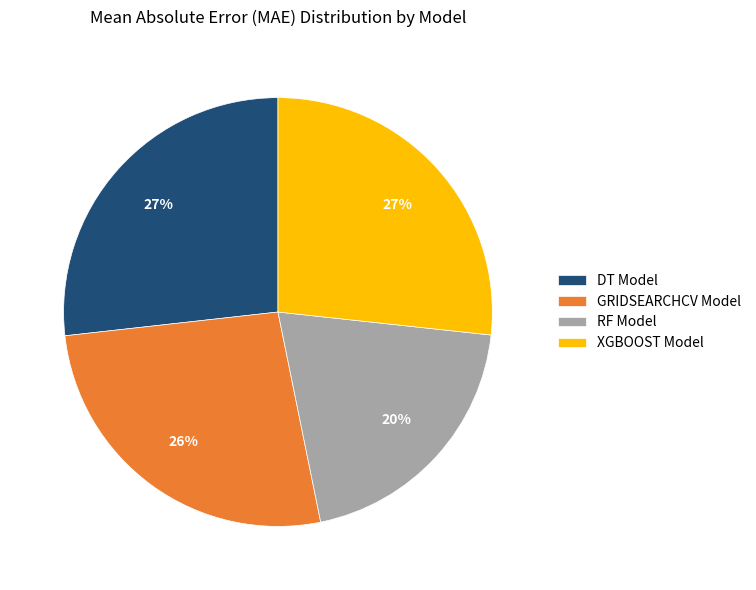

How many slices are in this pie chart?

4